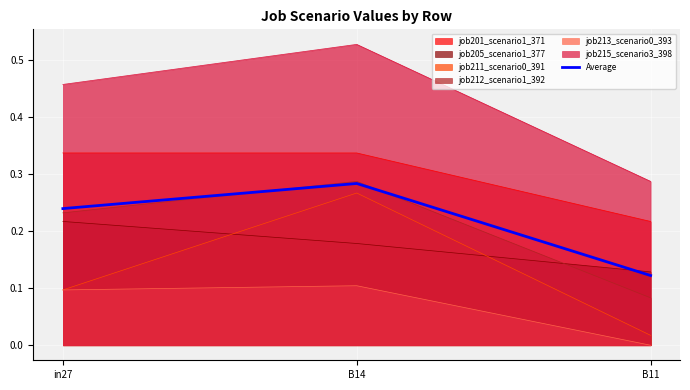

Which category has the lowest value across all series?

B11